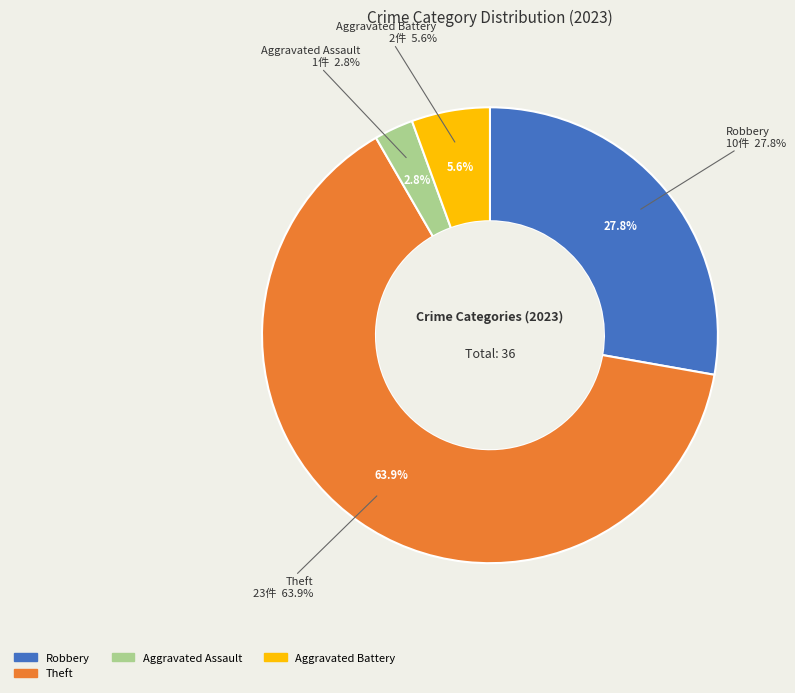

Combined, do Aggravated Battery and Aggravated Assault account for over 50%?

No